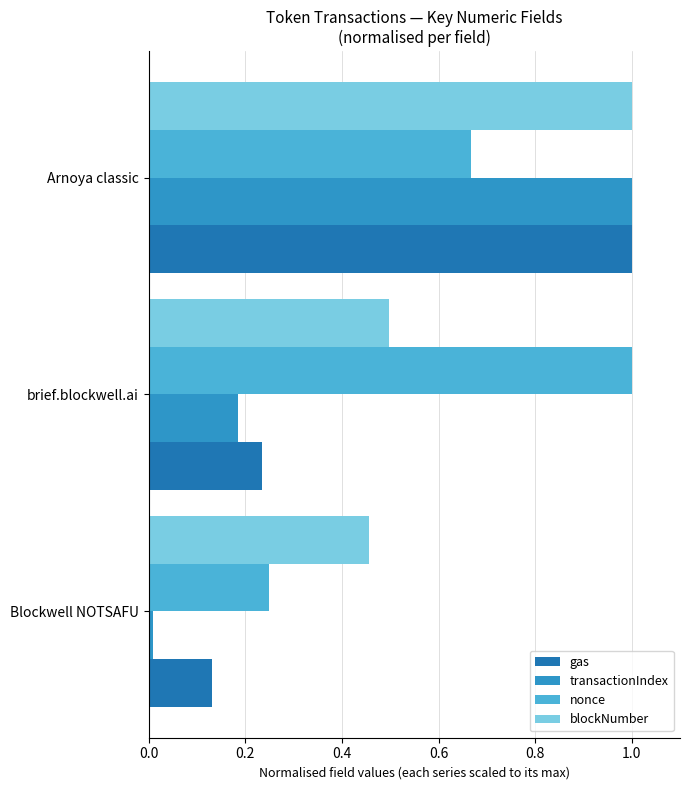

What is the average value of the nonce series?

0.6